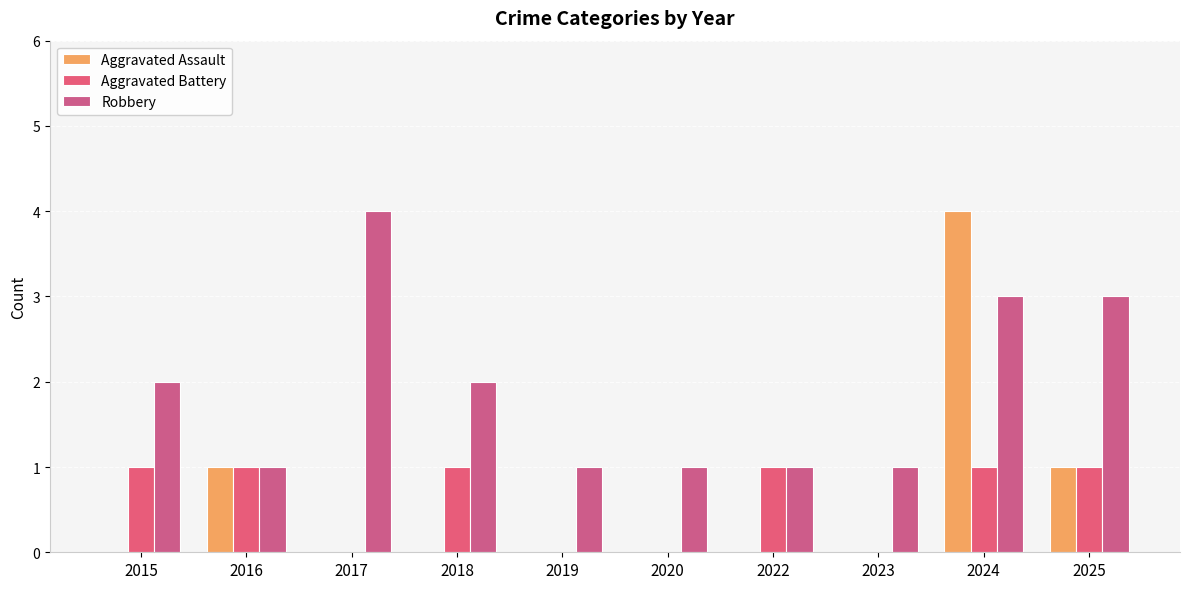

What are all the series names shown in the legend?

Aggravated Assault, Aggravated Battery, Robbery